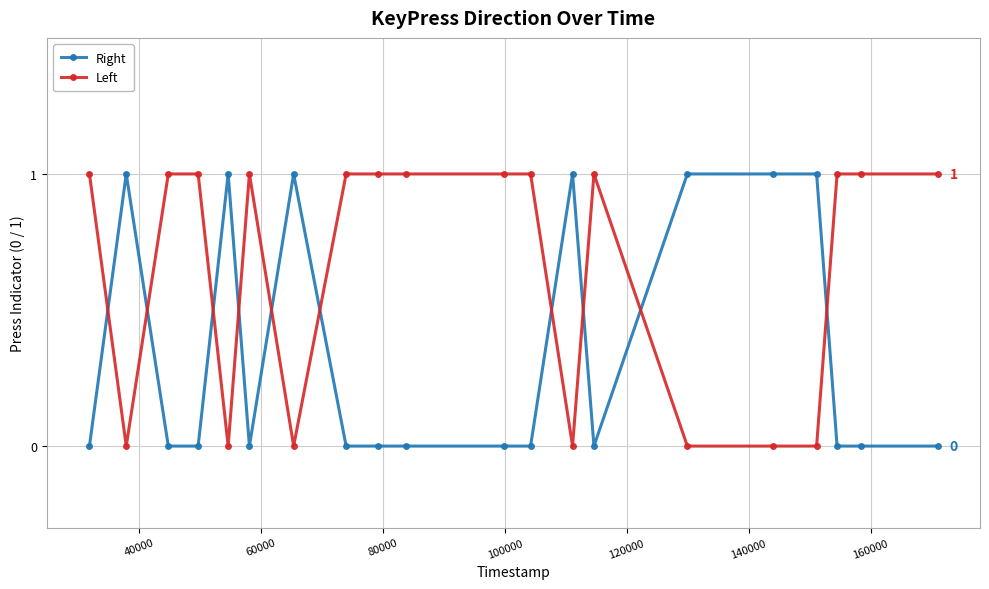

What is the value of the Left point at the 8th from the left?

1